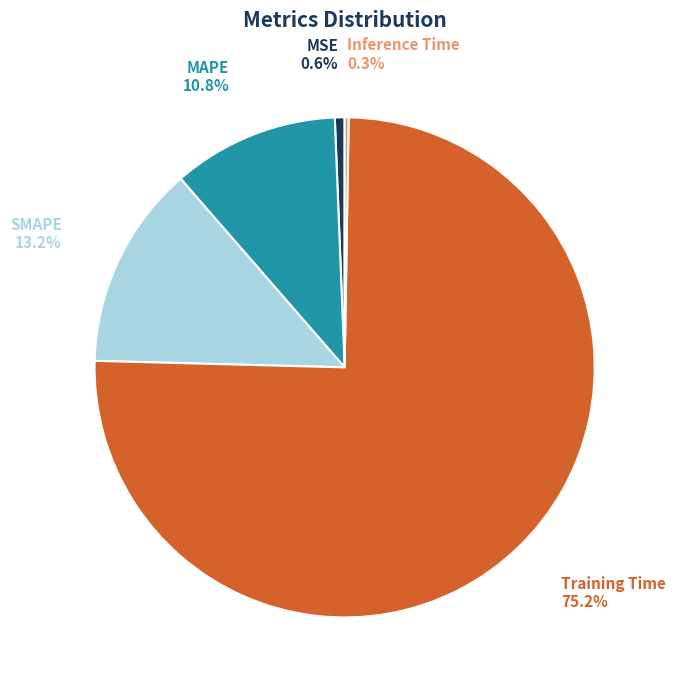

Does any single category account for the majority?

Yes